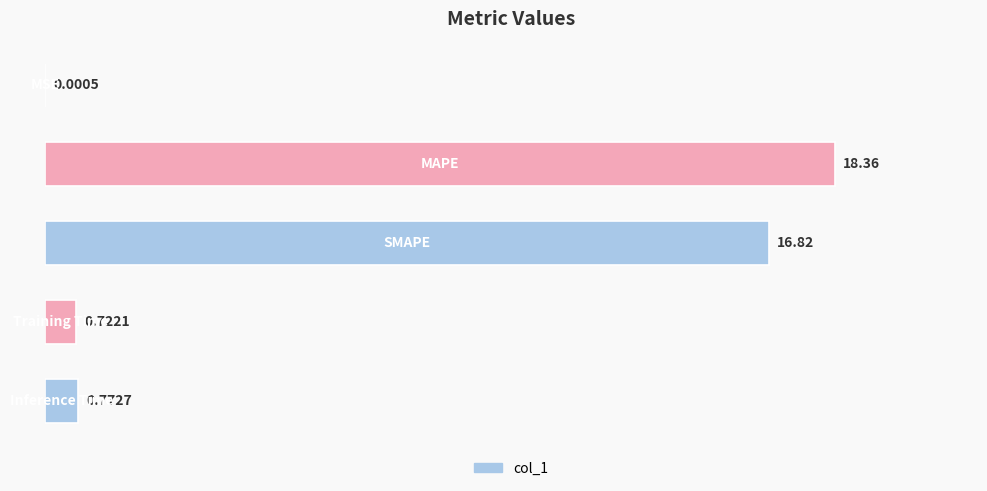

What is the sum of all values?

36.7